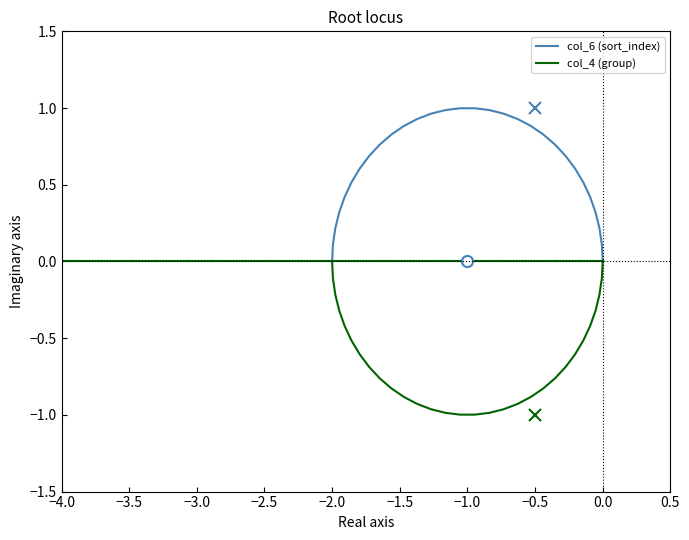

List the series in order of their overall mean, highest first.

col_6 (sort_index), col_4 (group)